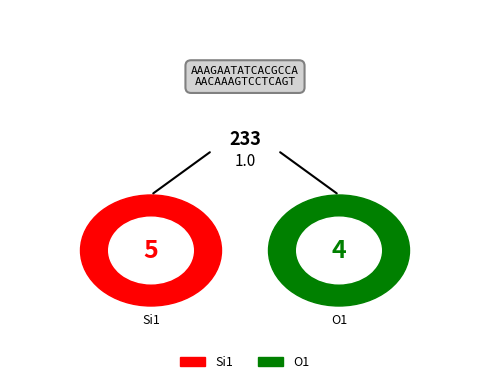

True or false: 3 accounts for 1% of the total.

False